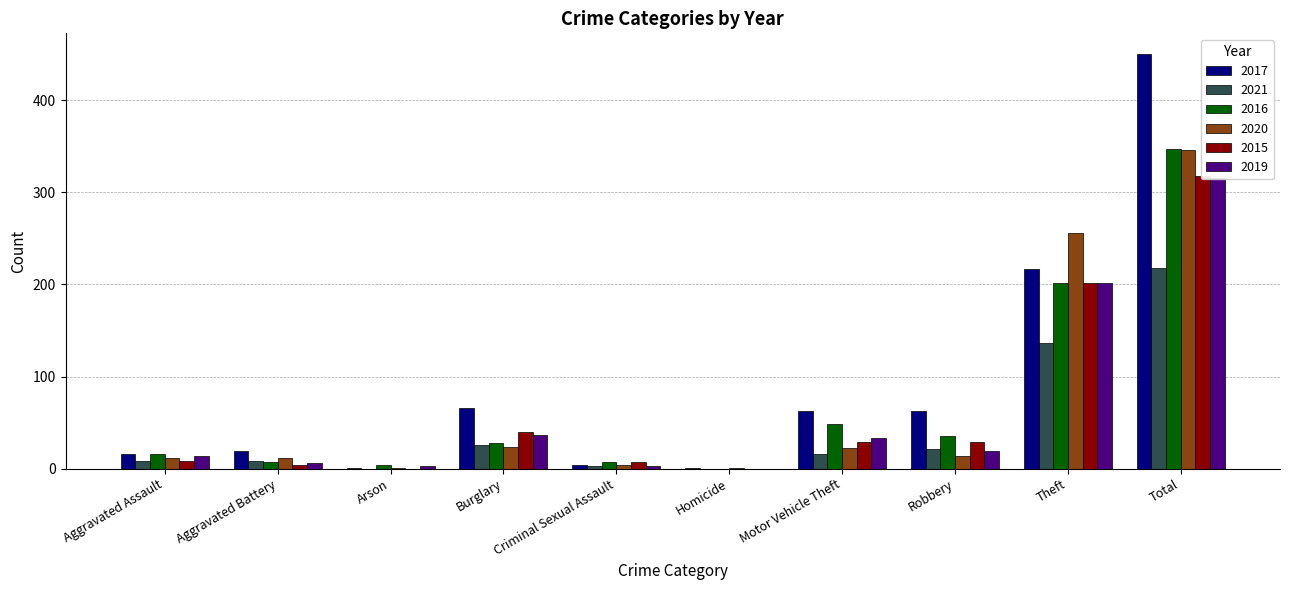

Rank the series by their maximum value, from highest to lowest.

2017, 2016, 2020, 2015, 2019, 2021